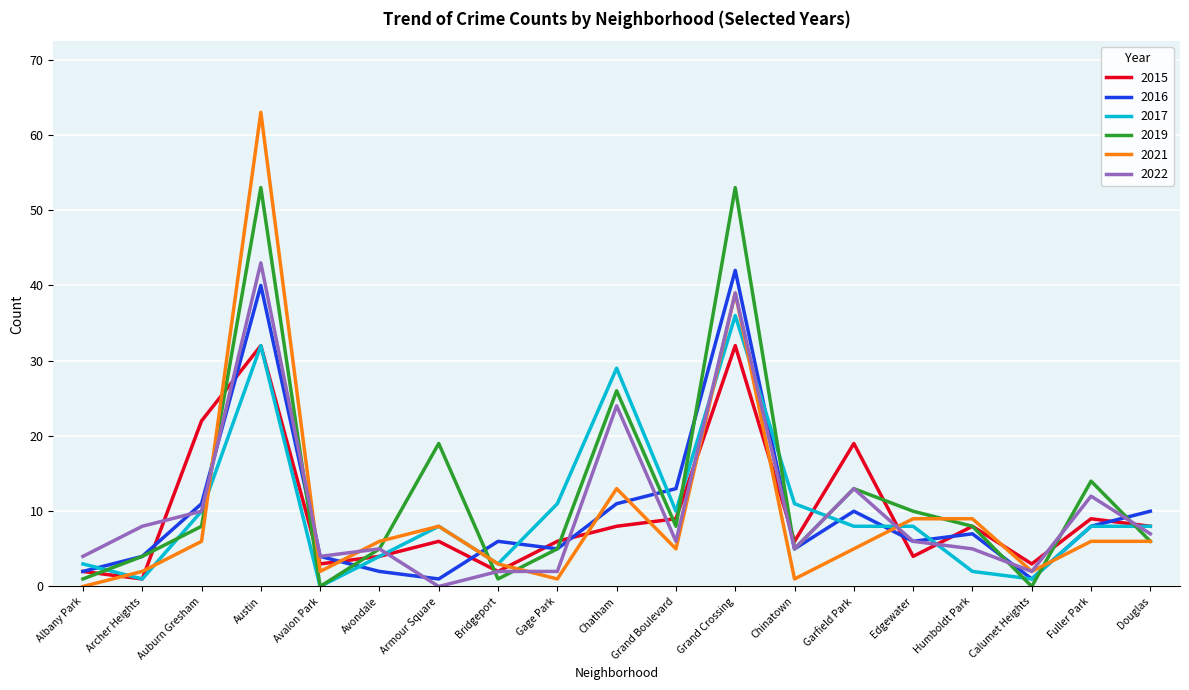

True or false: 2022 has a value of 8 at Archer Heights.

True